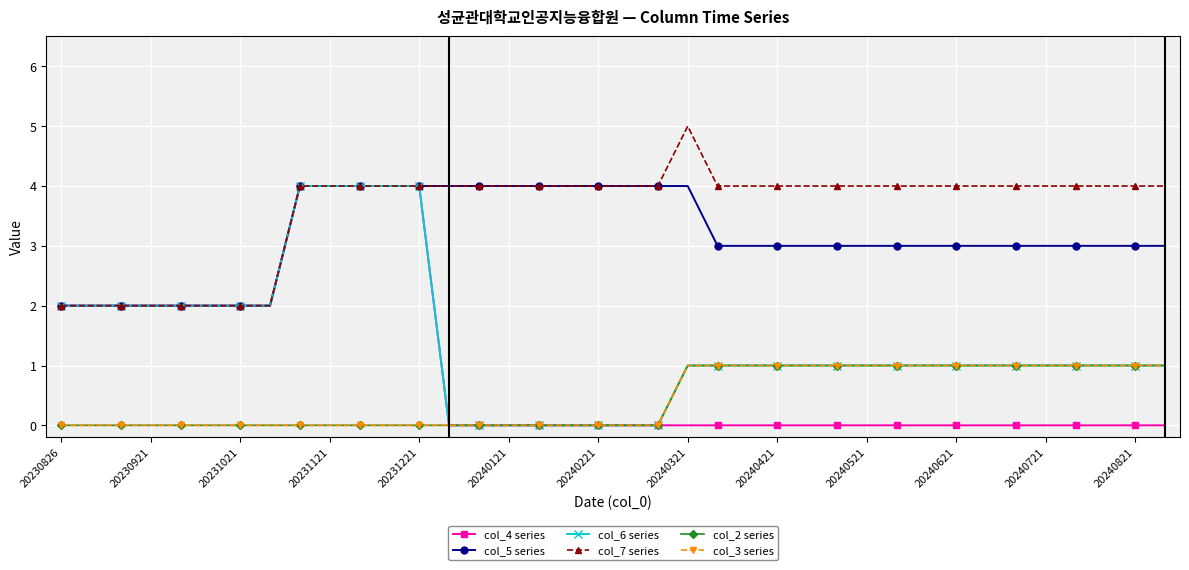

Does the chart have visible grid lines?

Yes